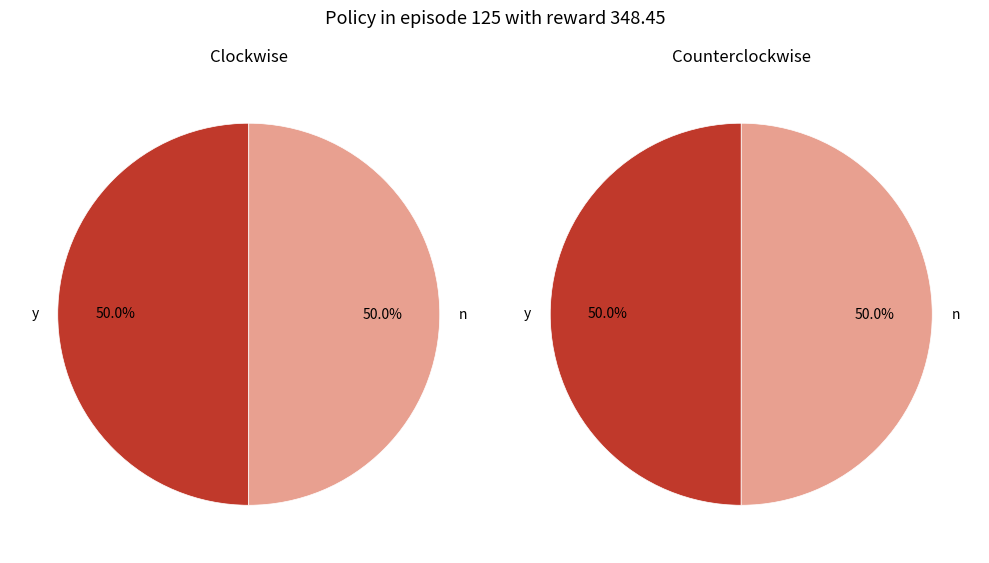

To the nearest percent, what portion does n represent?

50%